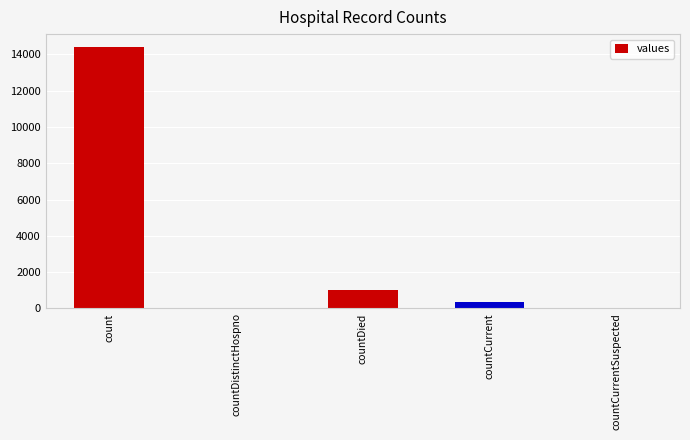

What is the change in value from countDistinctHospno to countDied?

+1026